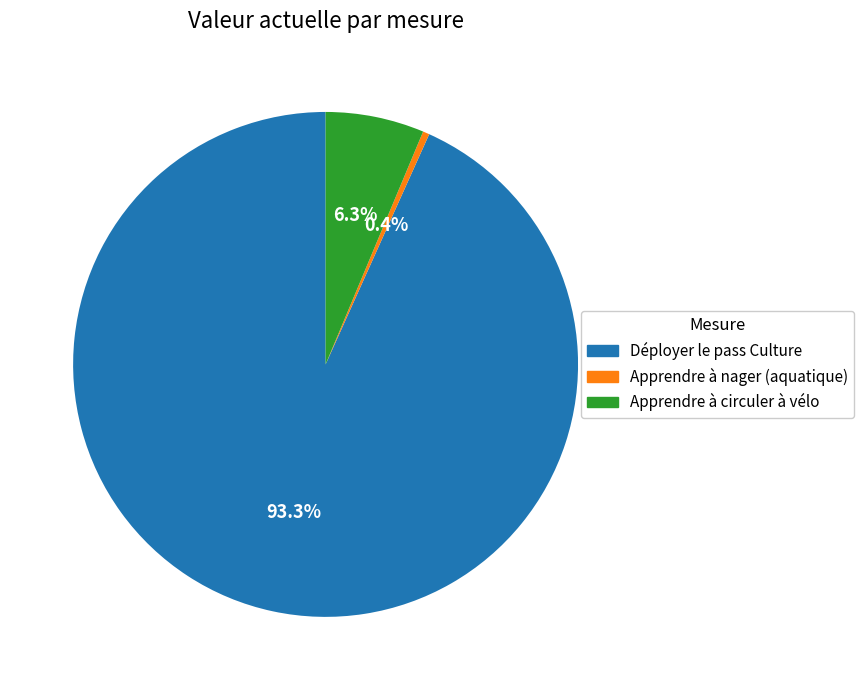

How many slices are in this pie chart?

3